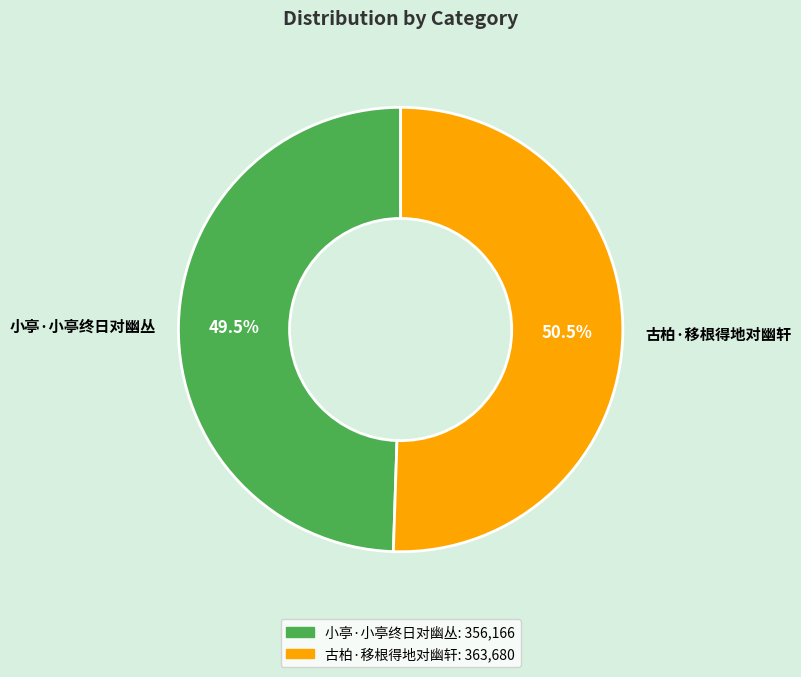

Is 古柏·移根得地对幽轩 the majority of the pie?

Yes